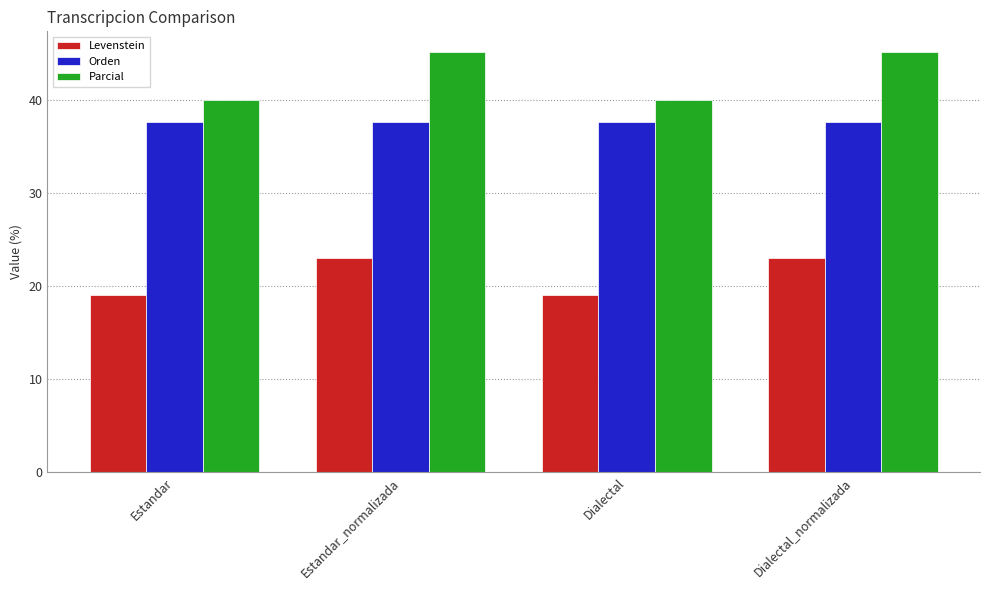

What is the label of the 1st bar from the left?

Estandar